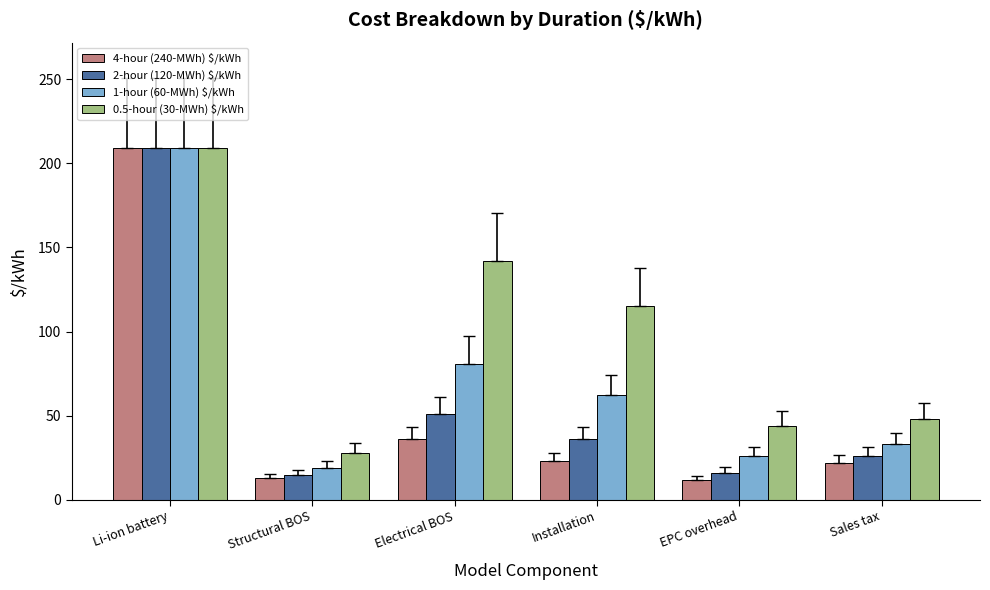

What is the highest value of the 1-hour (60-MWh) $/kWh series?

209